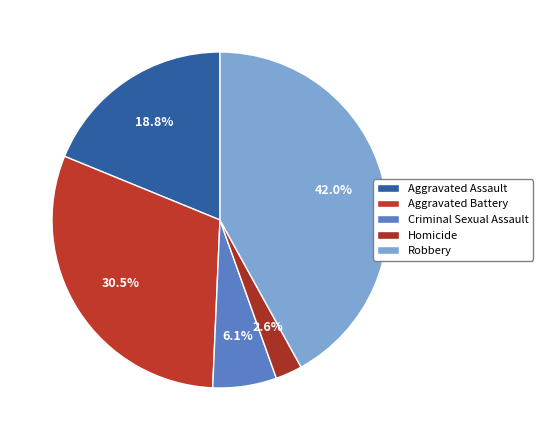

What percentage is the Homicide slice, to the nearest percent?

3%